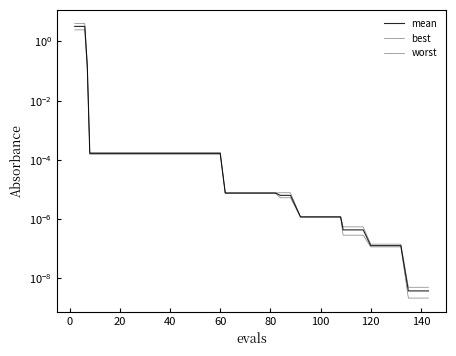

Is the value of worst at 29 greater than the value of mean at 19?

No